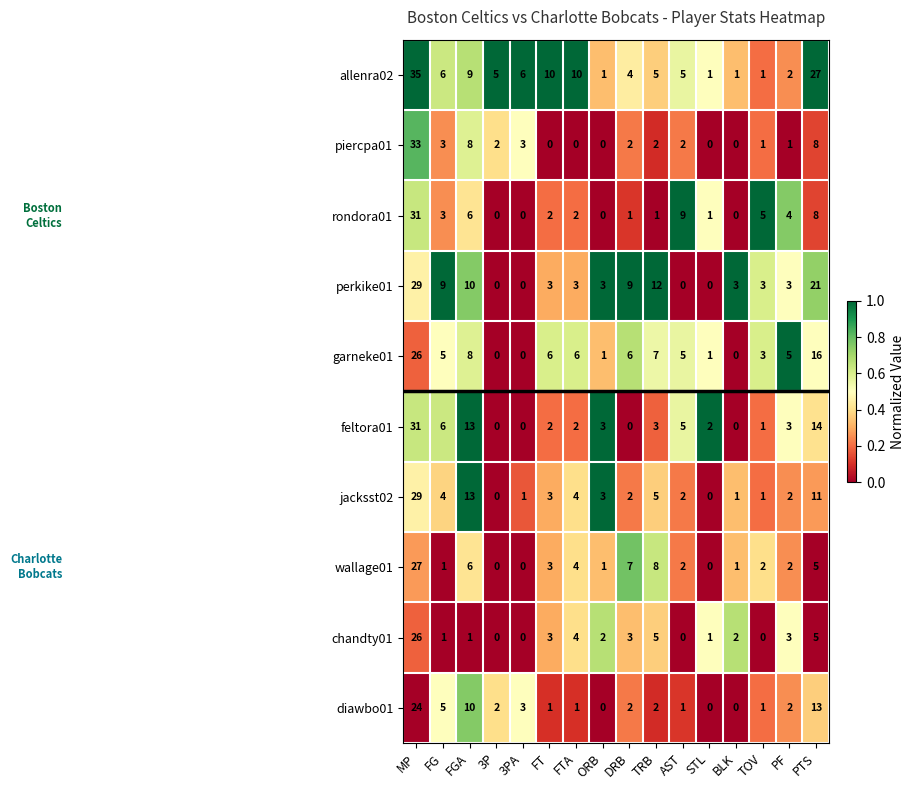

What is the sum of the perkike01 values at PTS and FGA?

31